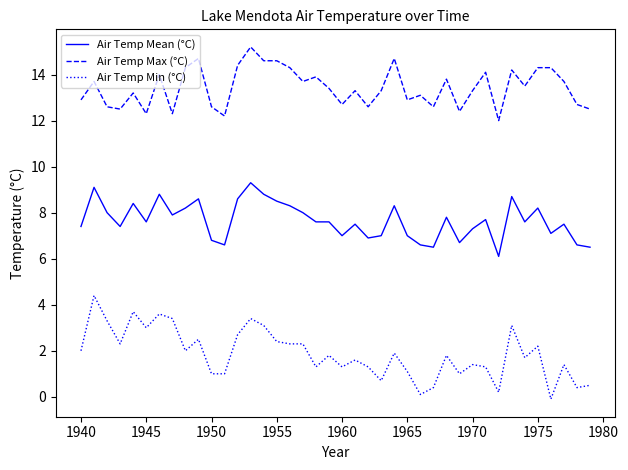

Rank the series by their maximum value, from lowest to highest.

Air Temp Min (°C), Air Temp Mean (°C), Air Temp Max (°C)